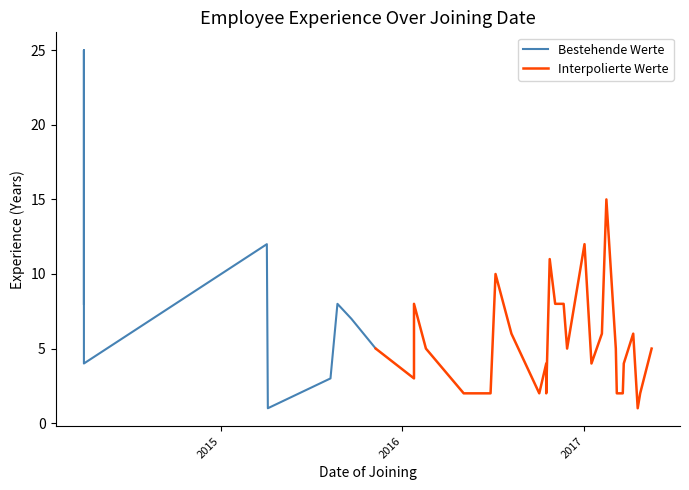

Which category has the lowest value across all series?

2017-04-19